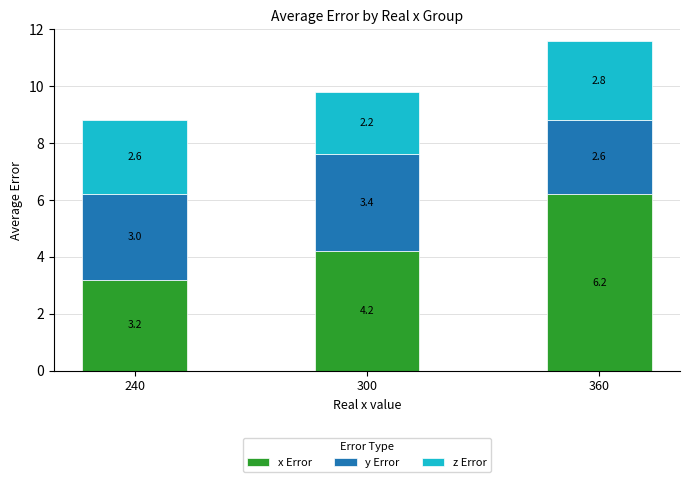

List the labels in order of x Error value, smallest first.

240, 300, 360